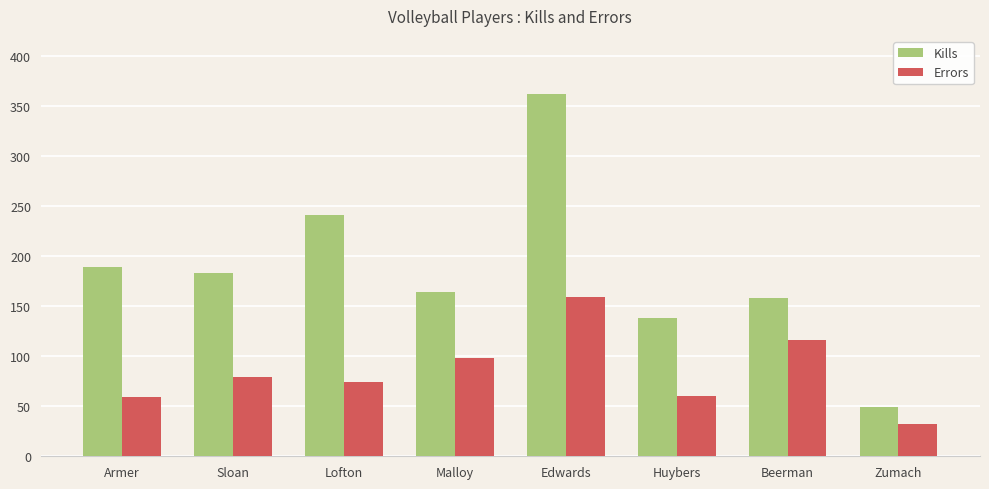

What are all the series names shown in the legend?

Kills, Errors